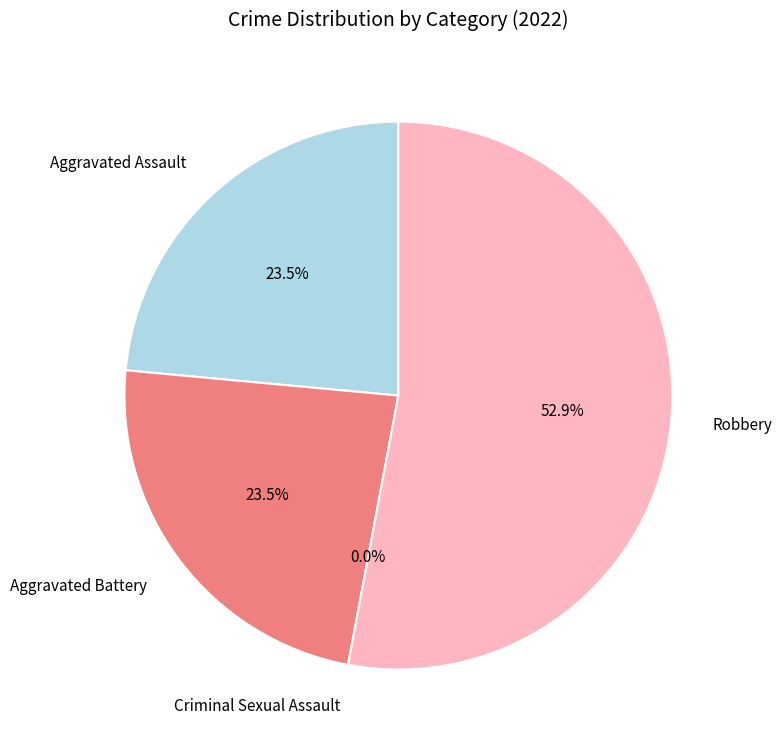

What percentage is the Aggravated Assault slice, to the nearest percent?

24%